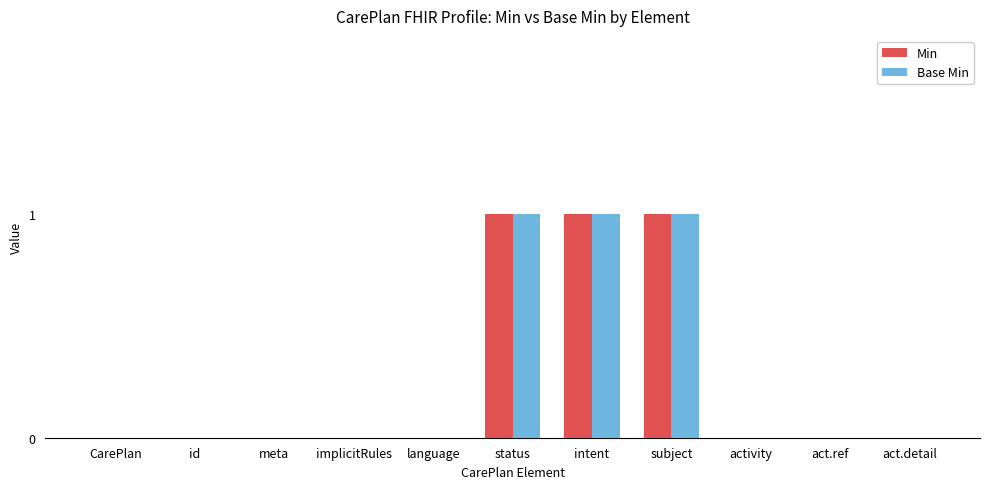

What are all the series names shown in the legend?

Min, Base Min